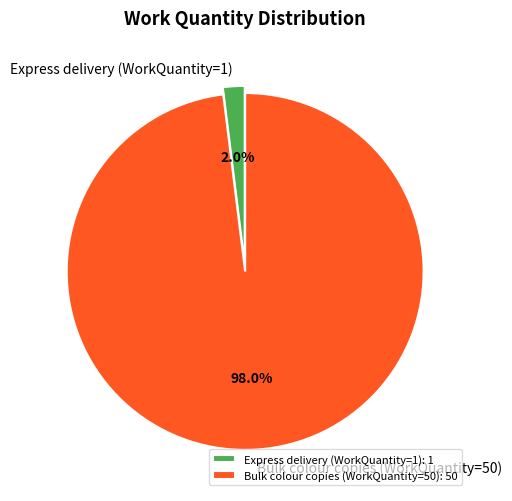

Is Express delivery (WorkQuantity=1) the majority of the pie?

No